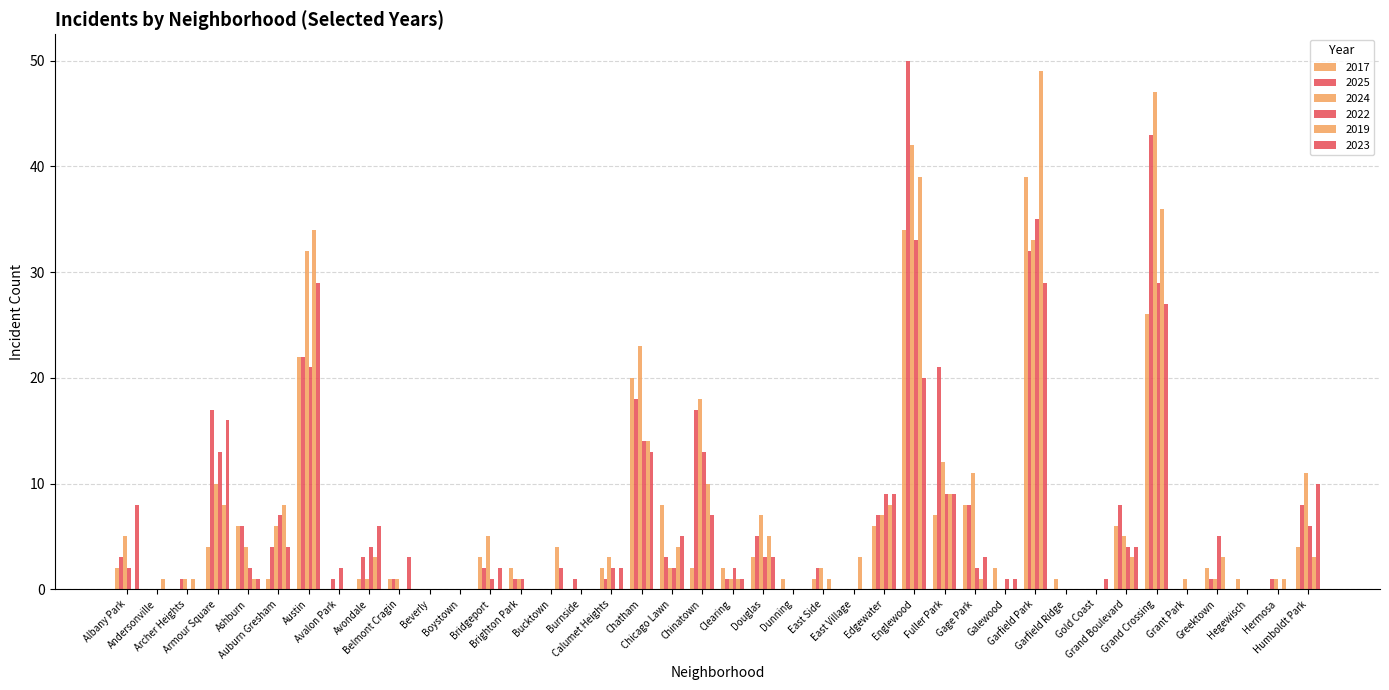

What is the difference between the highest and lowest values at Burnside?

1